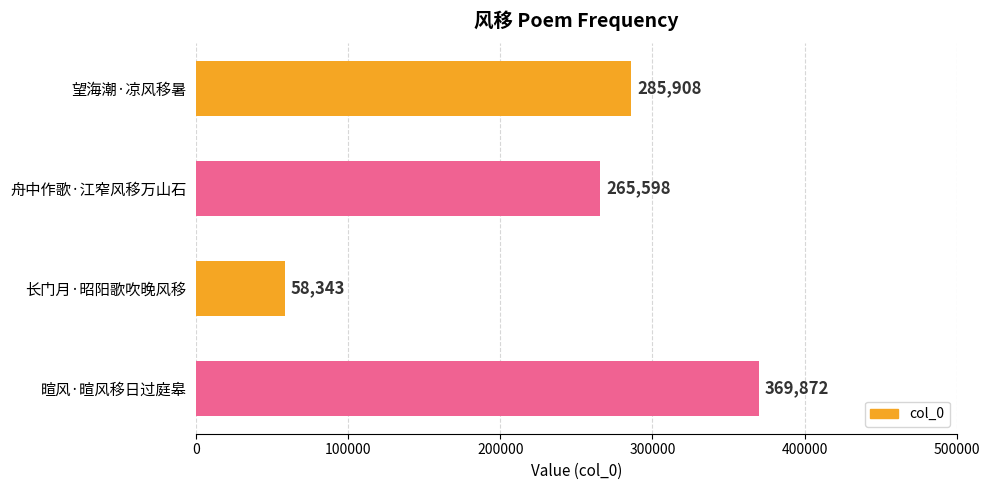

Does the chart contain stacked bars?

No